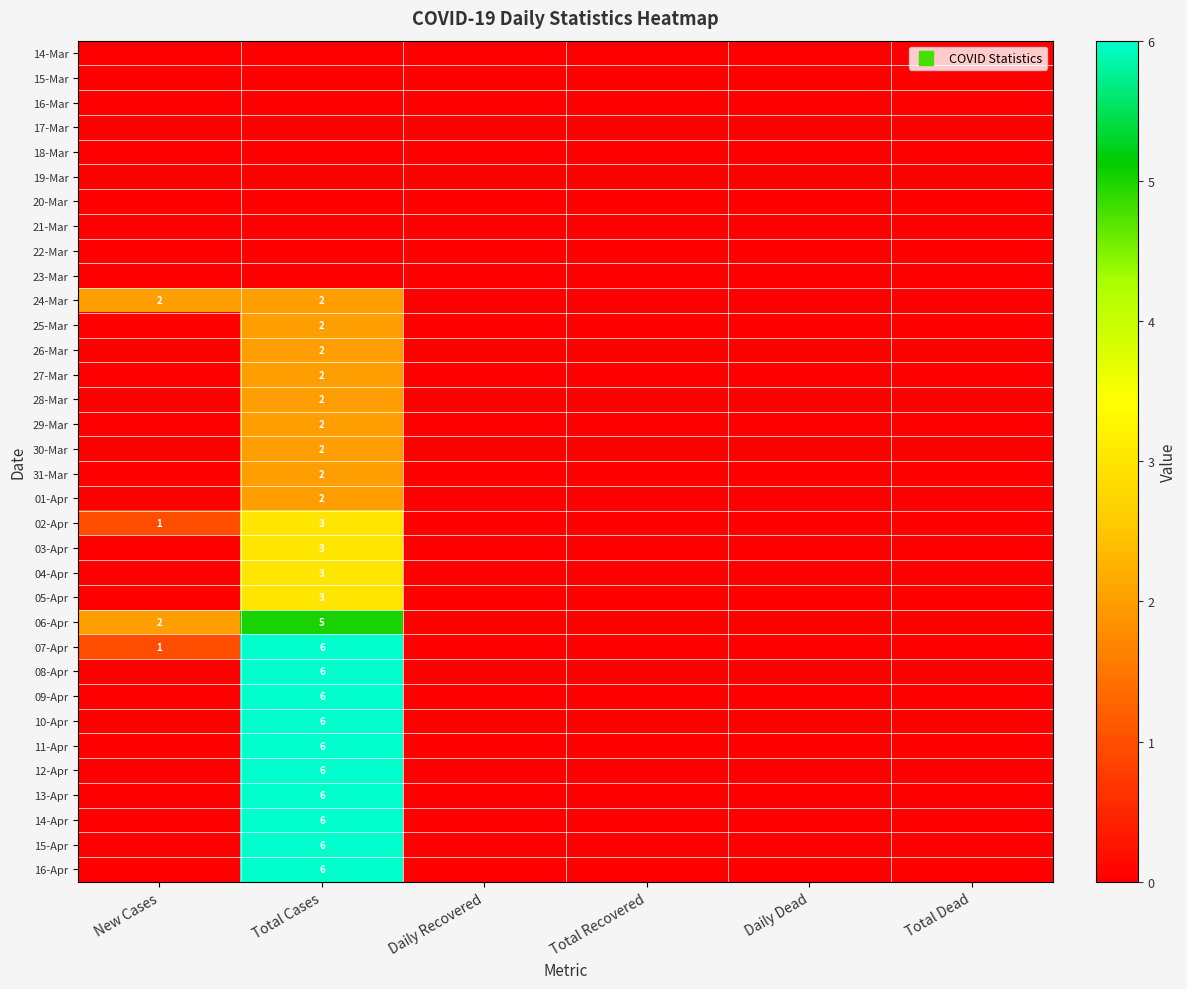

Is it true that 11-Apr equals -2 at Daily Recovered?

False